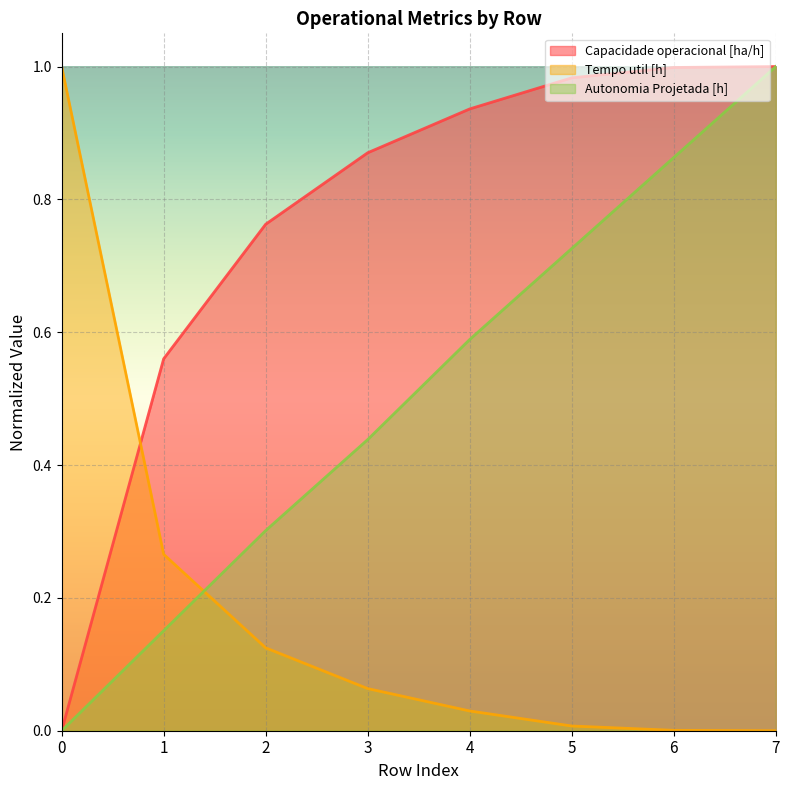

How many series are shown in this chart?

3